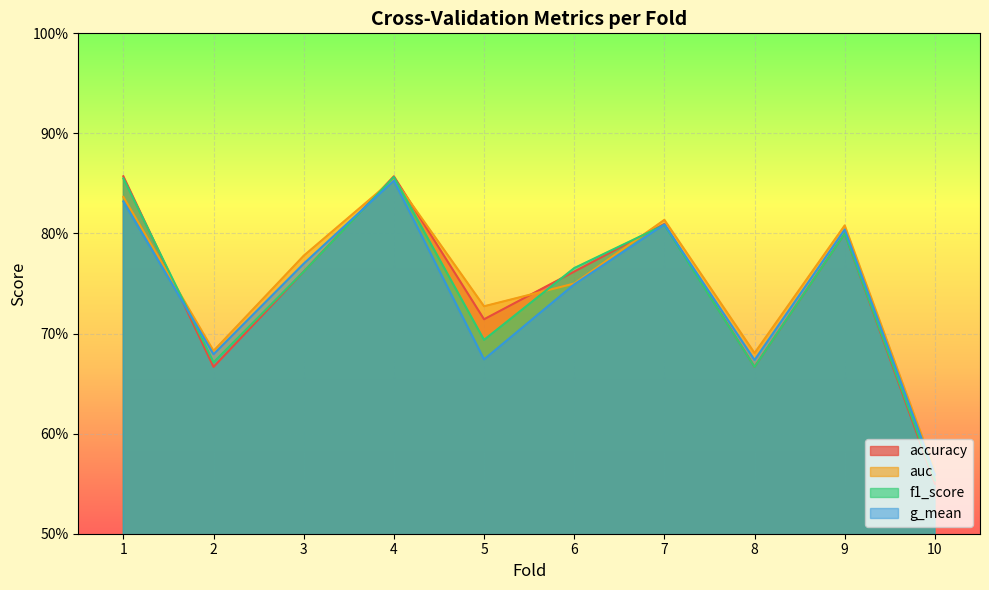

How many lines are shown in the chart?

4